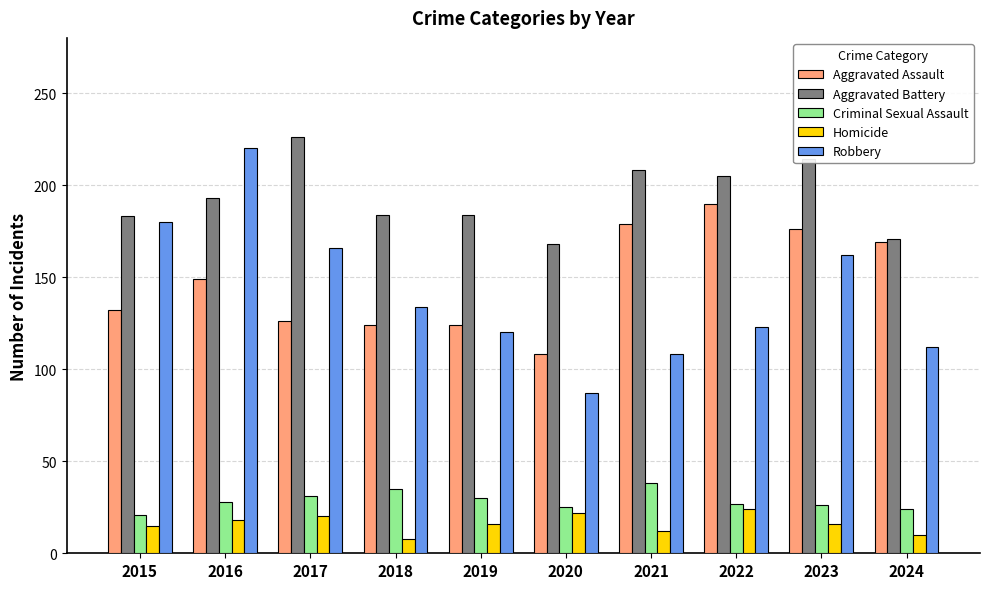

List the series in order of their peak value, lowest first.

Homicide, Criminal Sexual Assault, Aggravated Assault, Robbery, Aggravated Battery